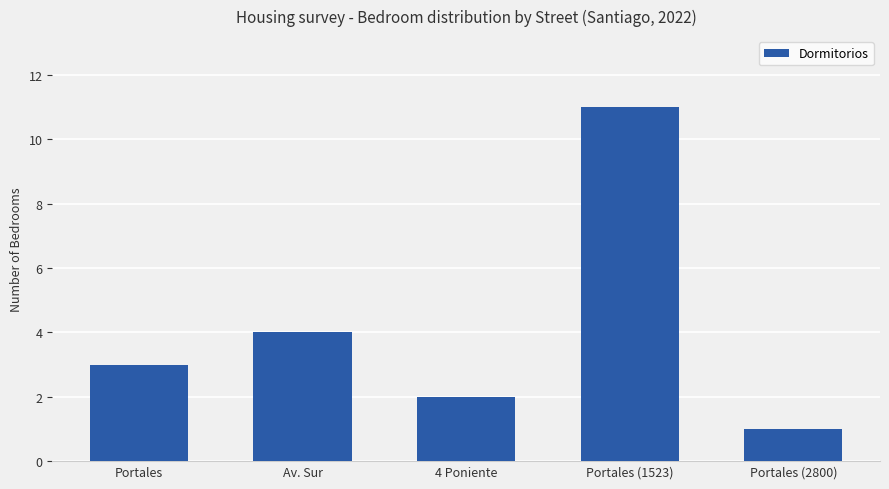

What is the smallest value displayed?

1